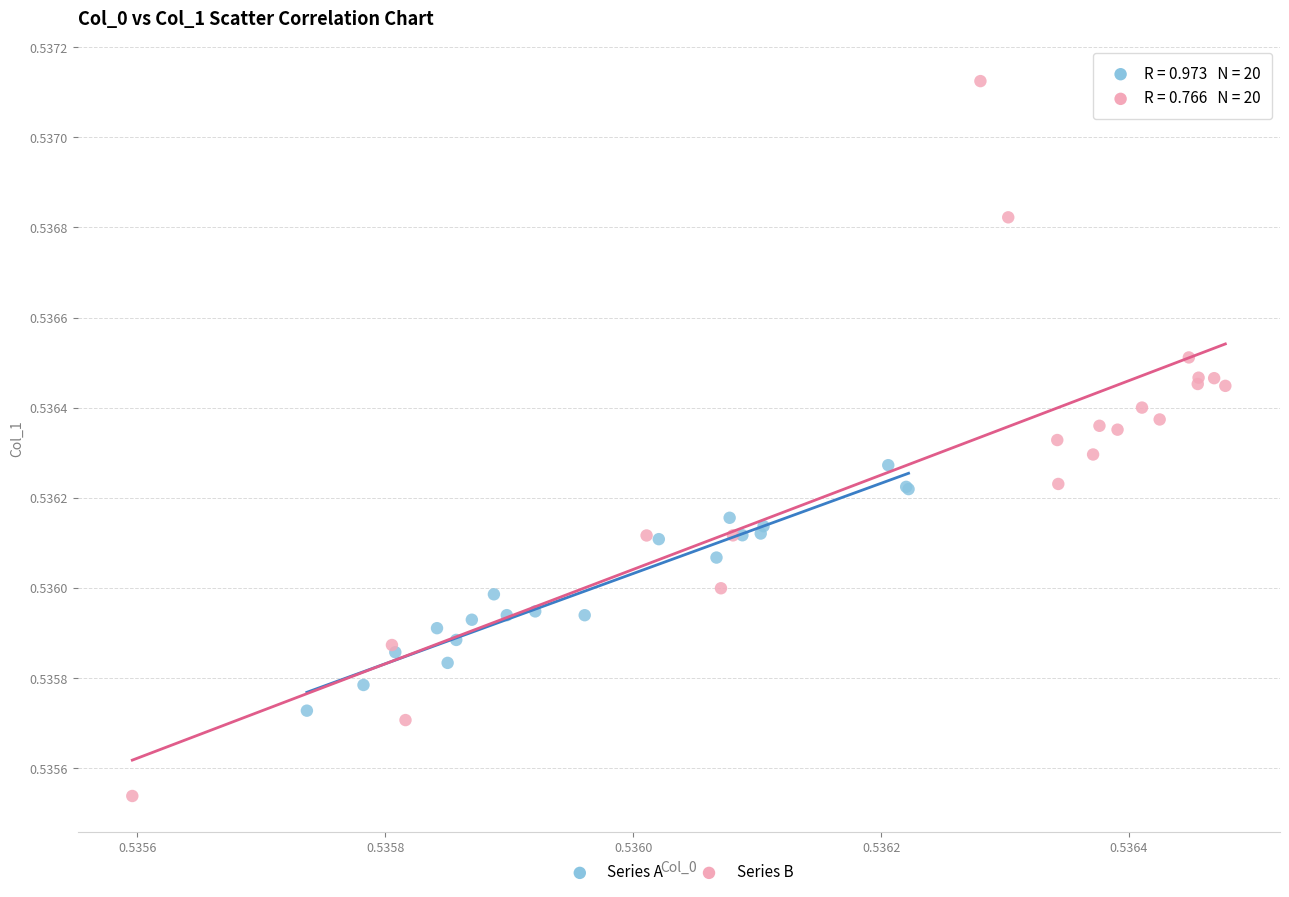

Which series contains the lowest Y value?

Series B